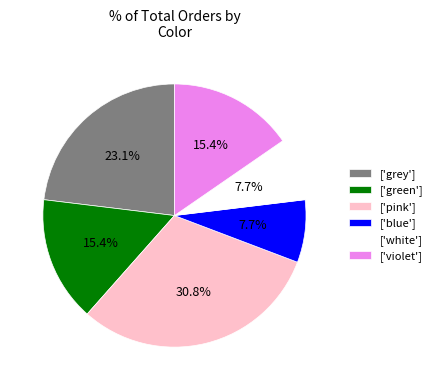

Does ['violet'] represent more than half of the total?

No